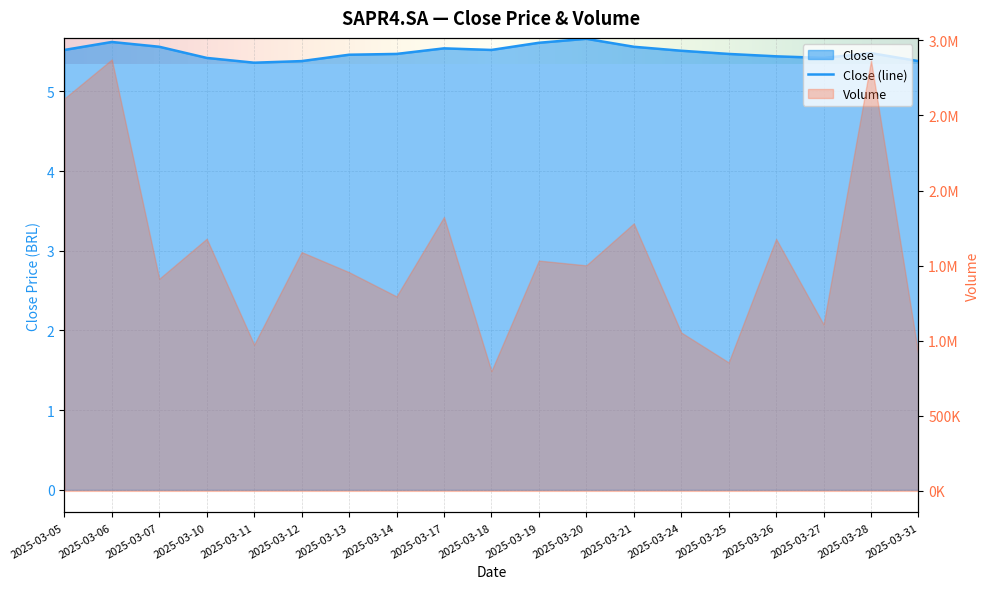

Rank the categories by value from lowest to highest.

2025-03-11, 2025-03-12, 2025-03-31, 2025-03-10, 2025-03-27, 2025-03-26, 2025-03-13, 2025-03-14, 2025-03-25, 2025-03-28, 2025-03-24, 2025-03-05, 2025-03-18, 2025-03-17, 2025-03-07, 2025-03-21, 2025-03-19, 2025-03-06, 2025-03-20